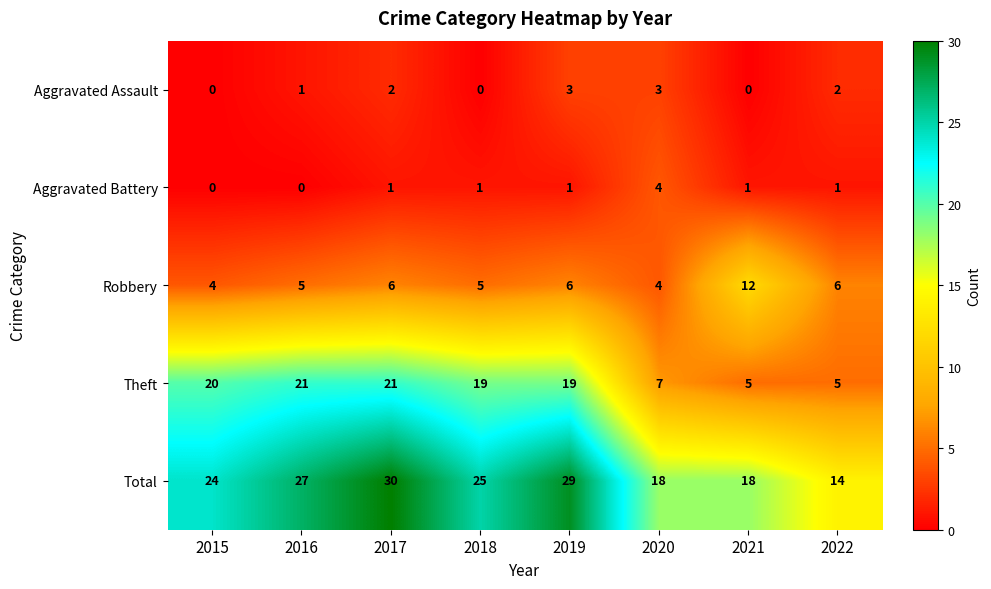

What is the spread (max minus min) of values at 2016?

27